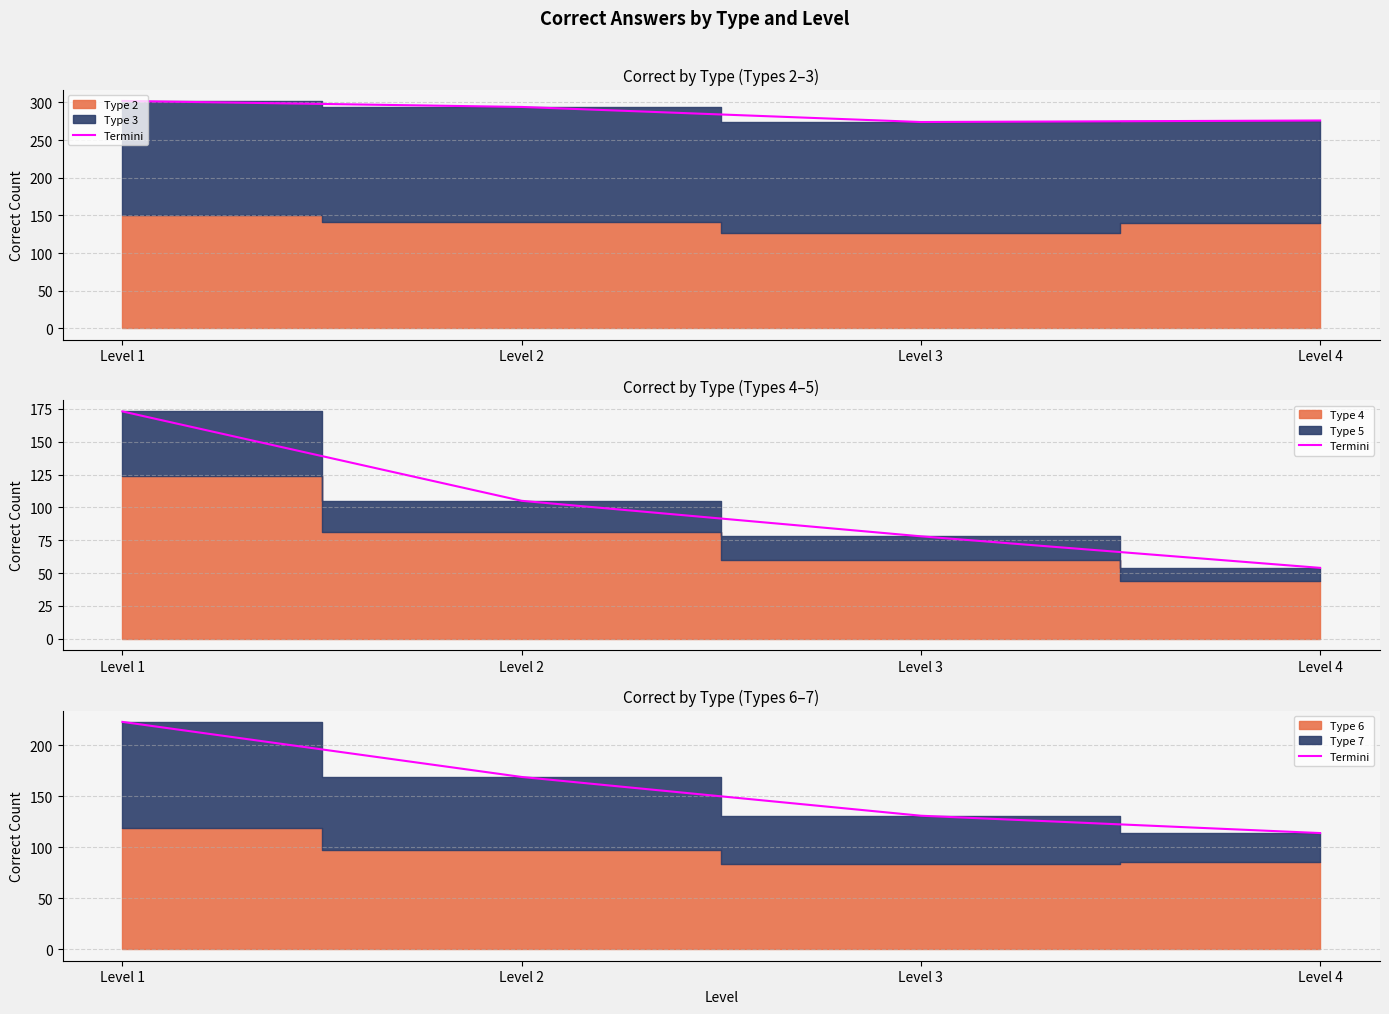

Between Level 3 and Level 2, which is larger?

Level 2